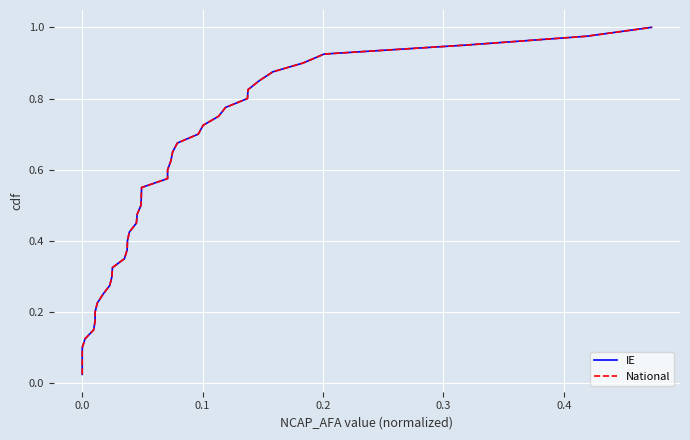

How many distinct data groups are displayed?

2